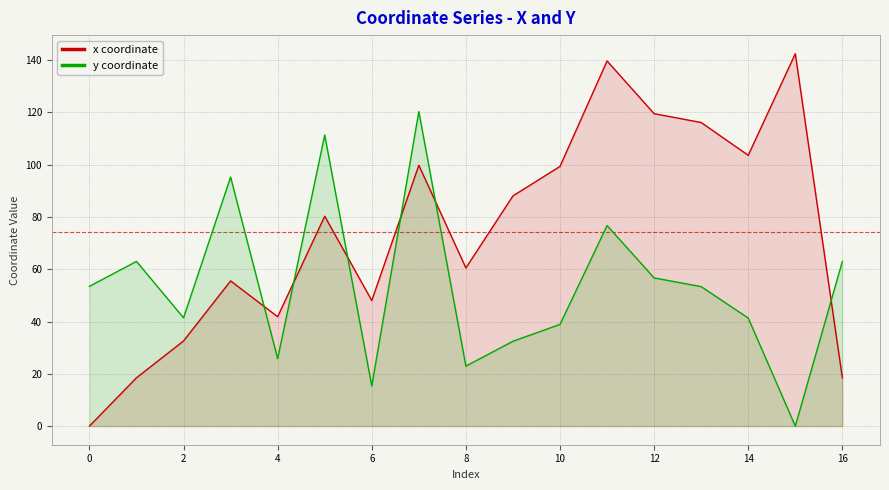

How many interior local peaks does the x coordinate series have?

5